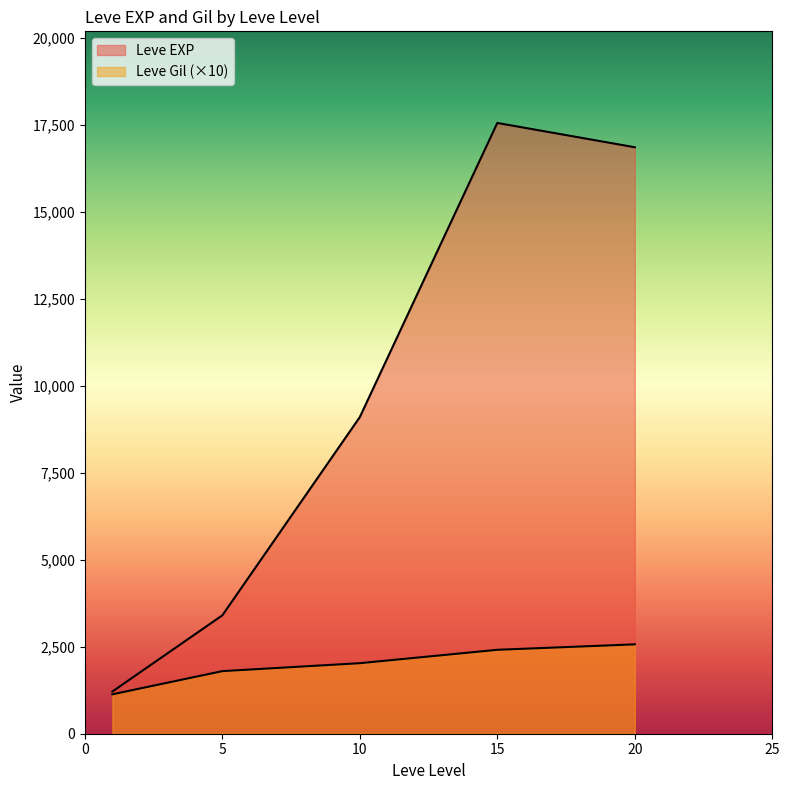

Which series has the widest spread of values?

Leve EXP